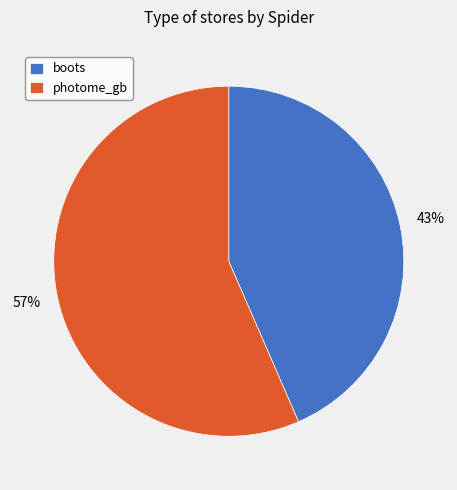

Do photome_gb and boots together represent more than half of the pie?

Yes